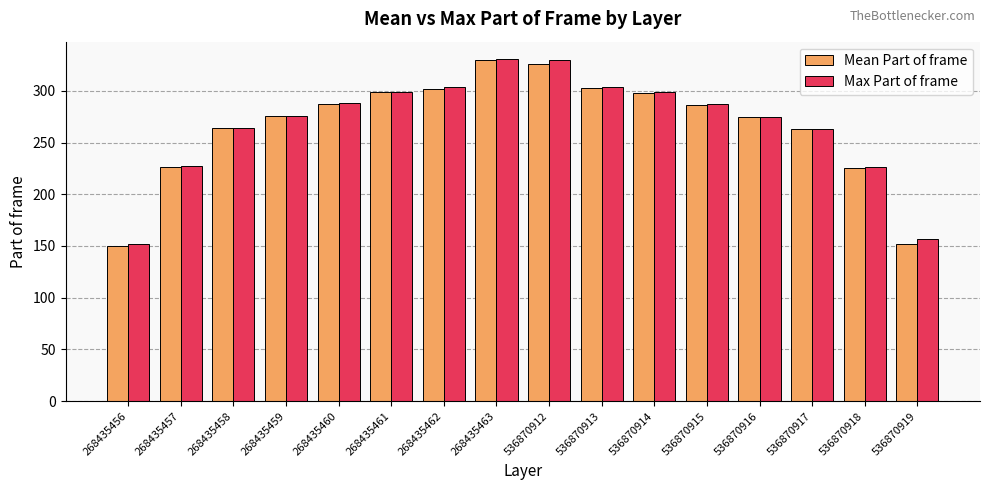

What is the total value across all series at 536870912?

655.7